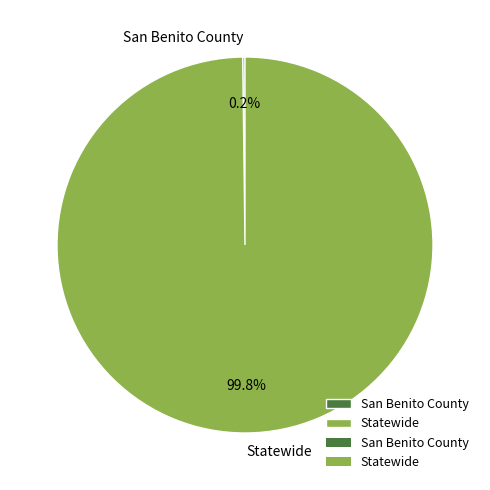

What portion of the pie excludes Statewide?

0.2%